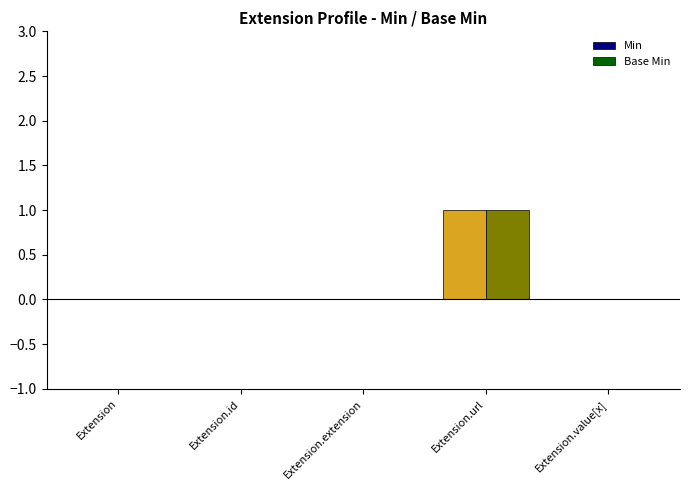

Reading left to right, extract all data points from this chart.

Min: 0	0	0	1	0
Base Min: 0	0	0	1	0